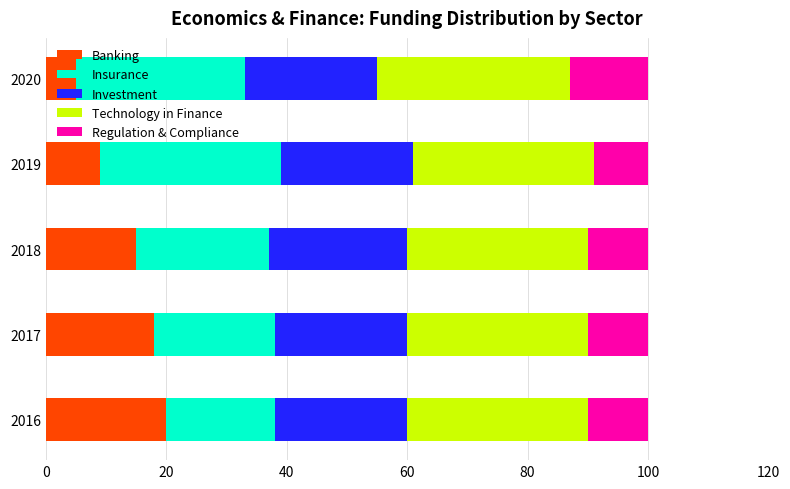

What is the total value across all series at 2020?

100